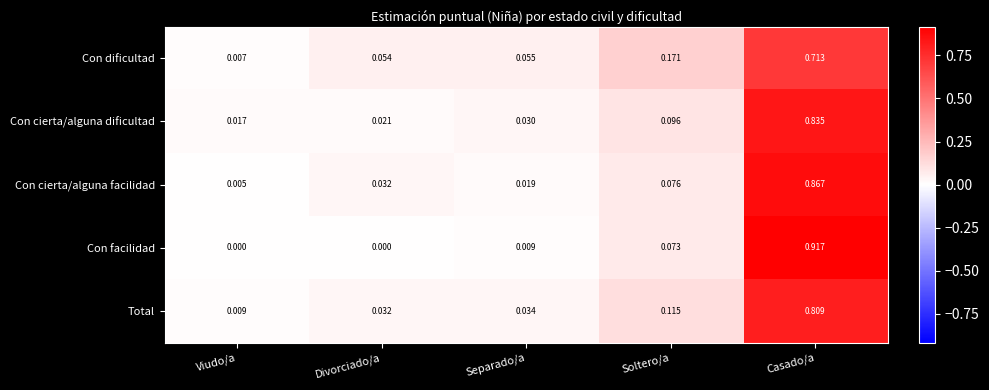

At which category does the chart reach its peak across all series?

Casado/a